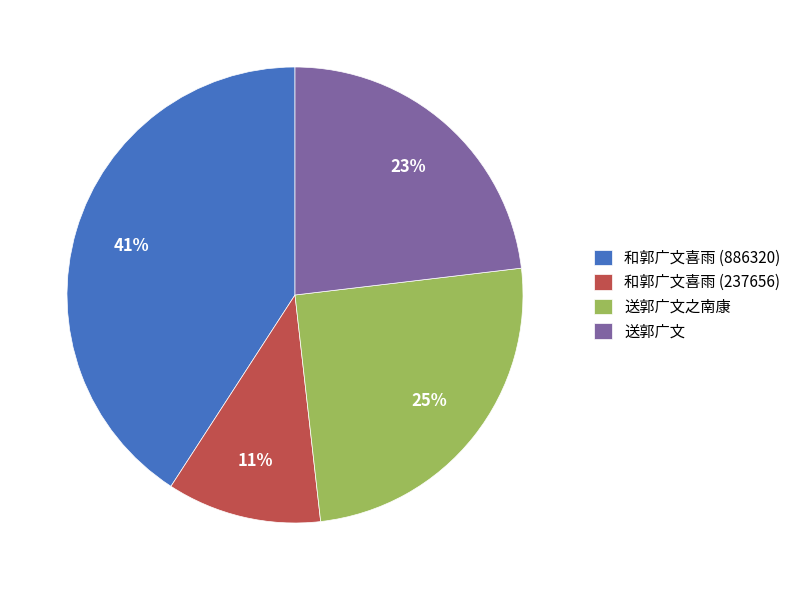

Do 送郭广文之南康 and 和郭广文喜雨 (886320) together represent more than half of the pie?

Yes